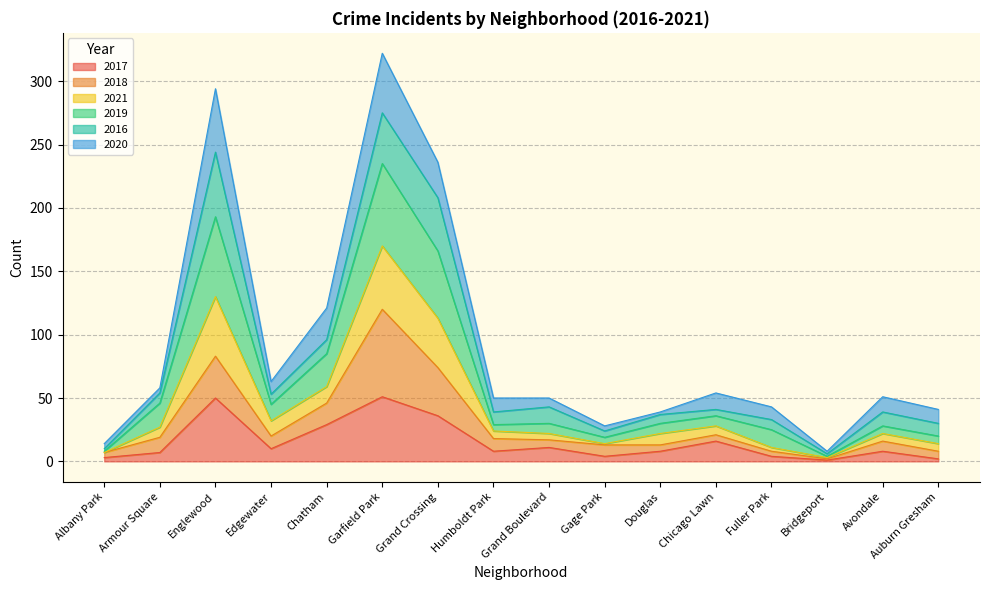

True or false: 2017 has a value of 29 at Chatham.

True